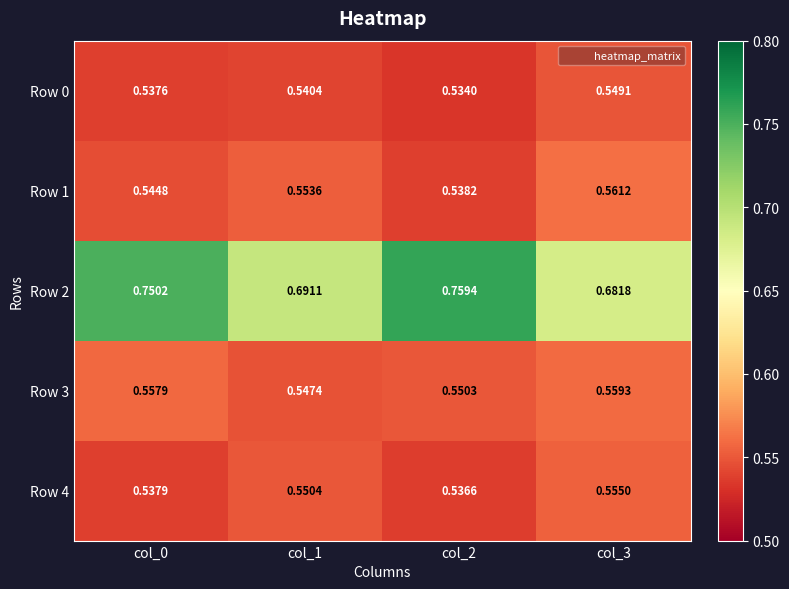

Is the value of Row 3 at col_3 greater than the value of Row 2 at col_1?

No